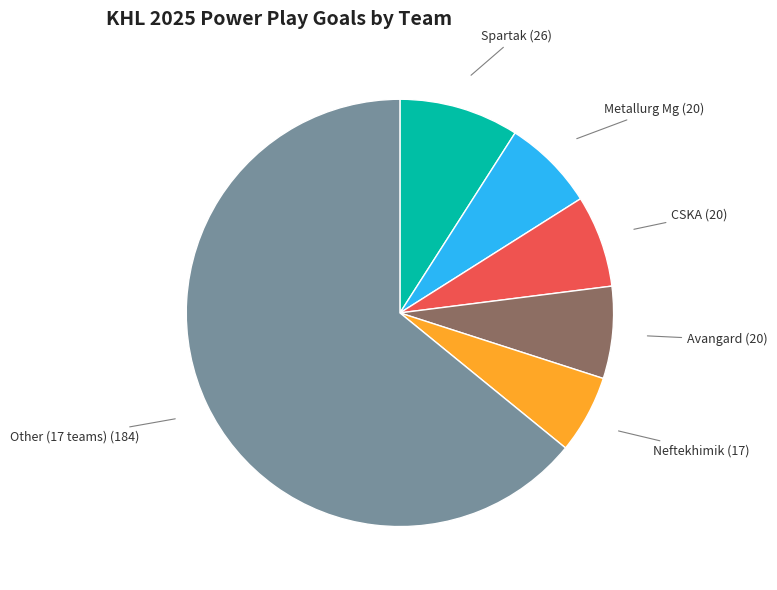

Does any single category account for the majority?

Yes